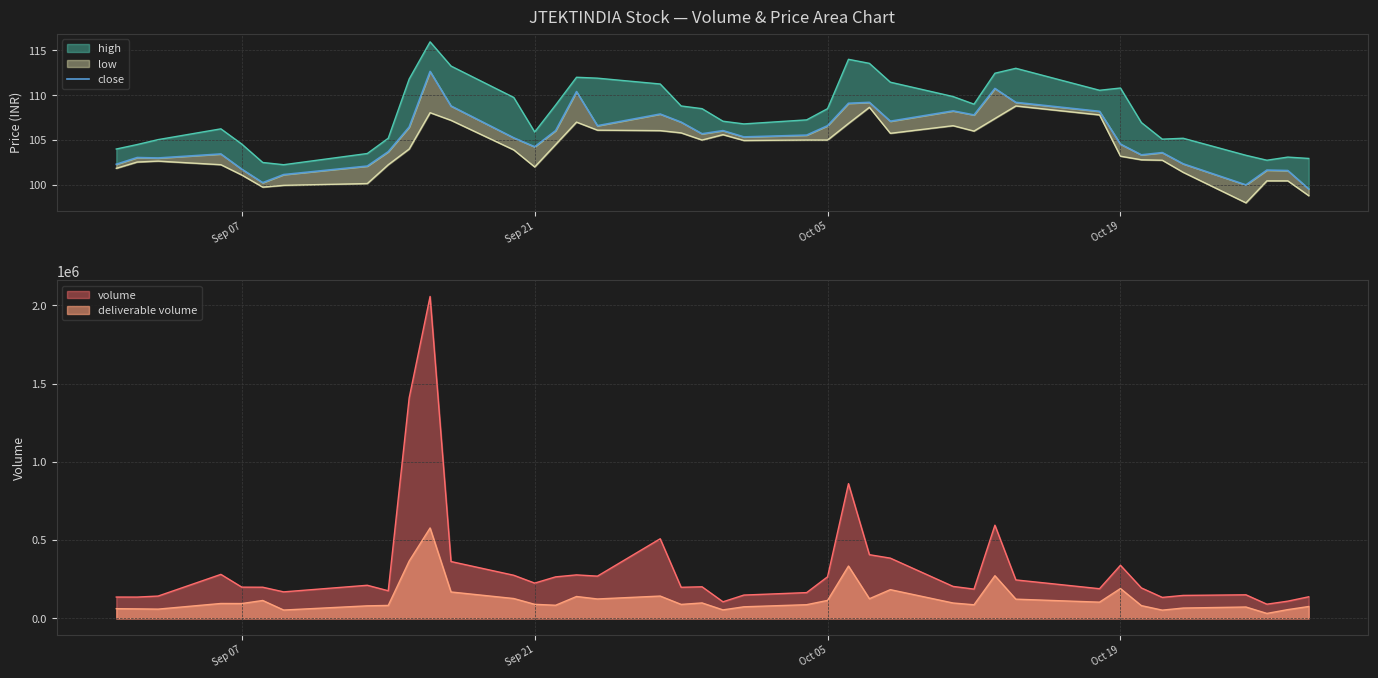

True or false: the data has more than 1 interior local peaks.

True